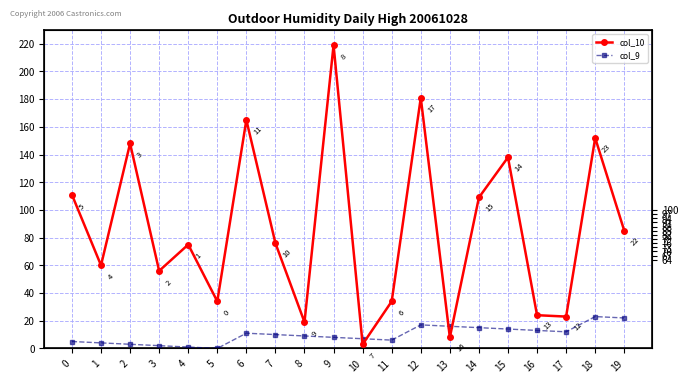

Is it true that col_10 equals 111 at 0?

True